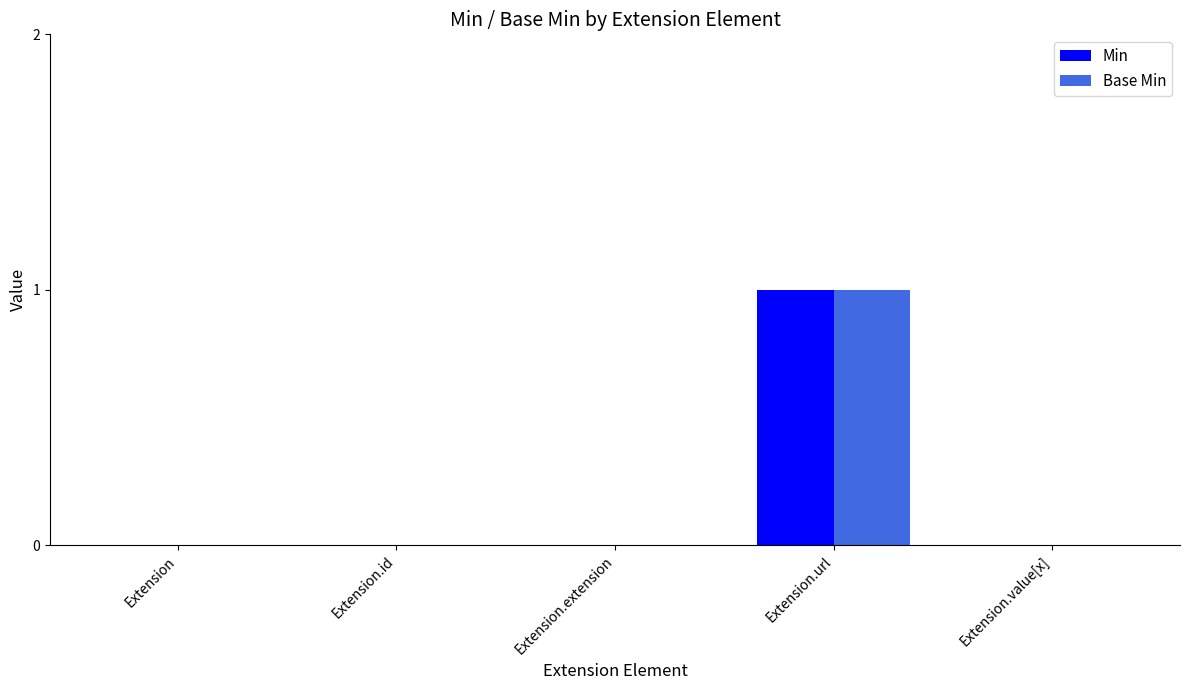

How many groups of bars are there?

5